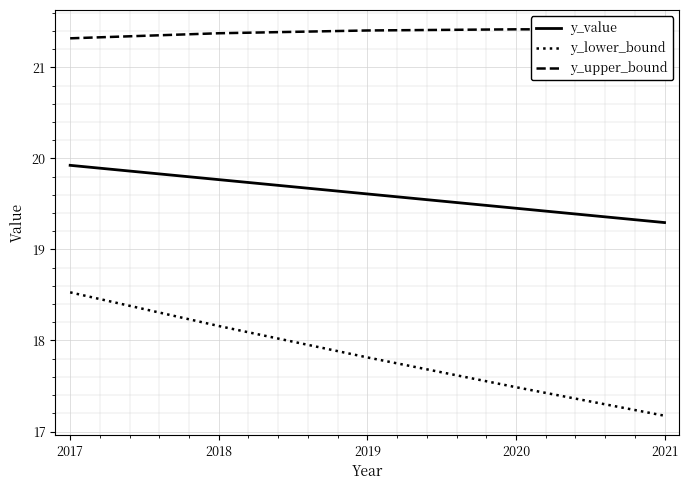

True or false: y_lower_bound and y_upper_bound cross at least once.

False